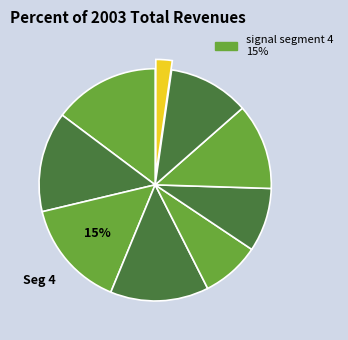

Is there a majority slice in this chart?

No